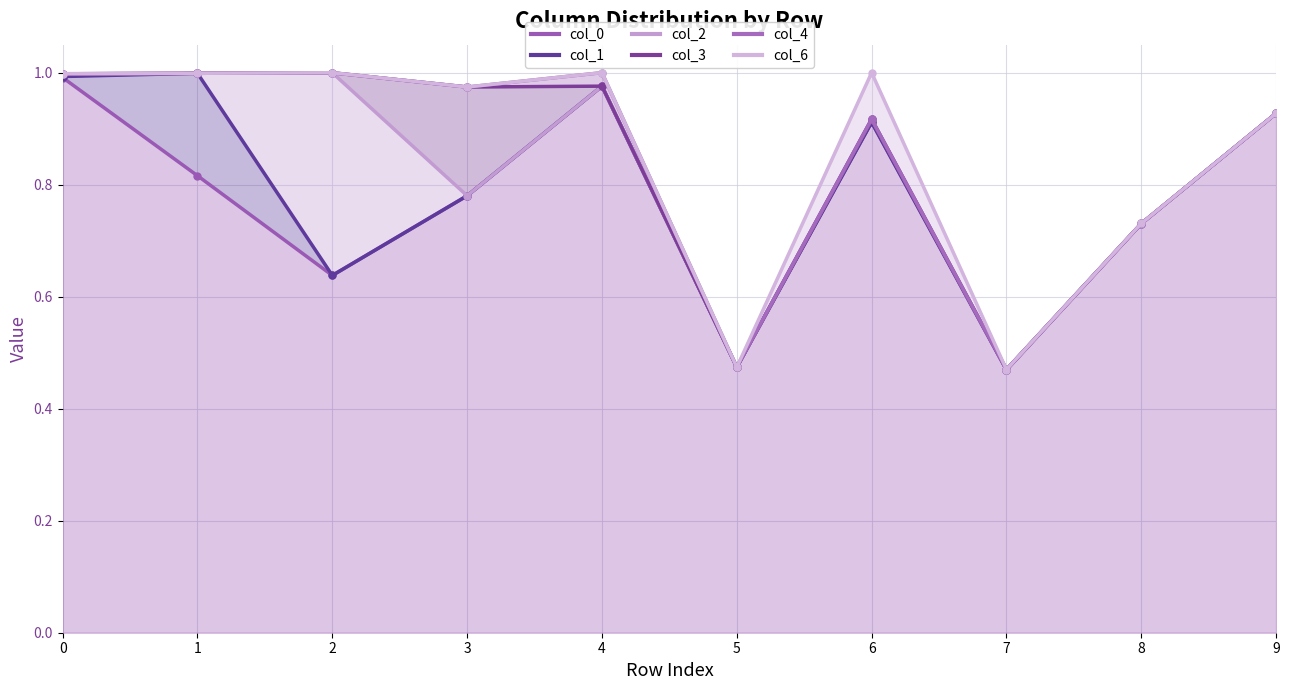

Where do col_1 and col_3 first cross each other?

7 and 8